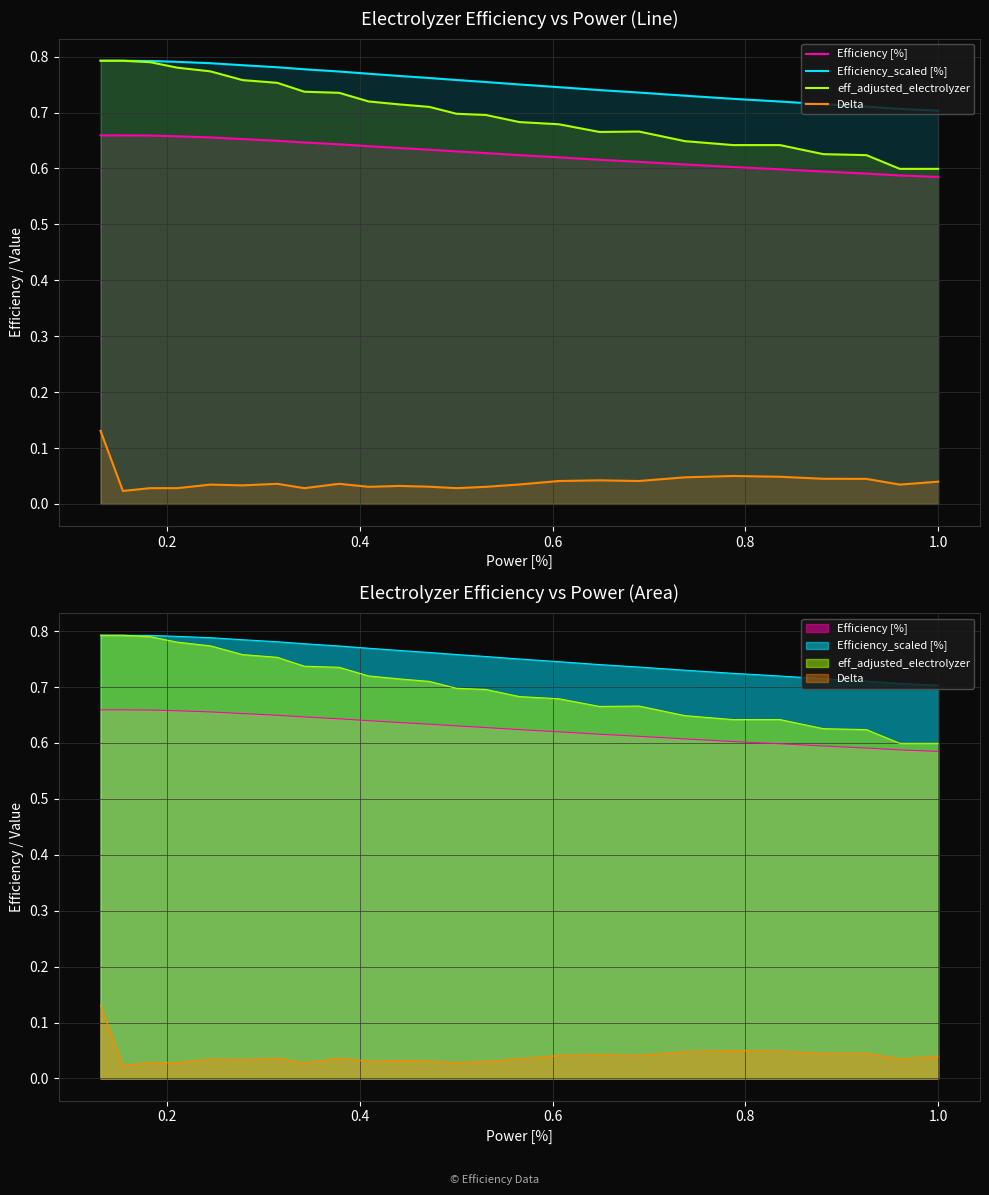

True or false: eff_adjusted_electrolyzer has more than 2 interior local peaks.

False